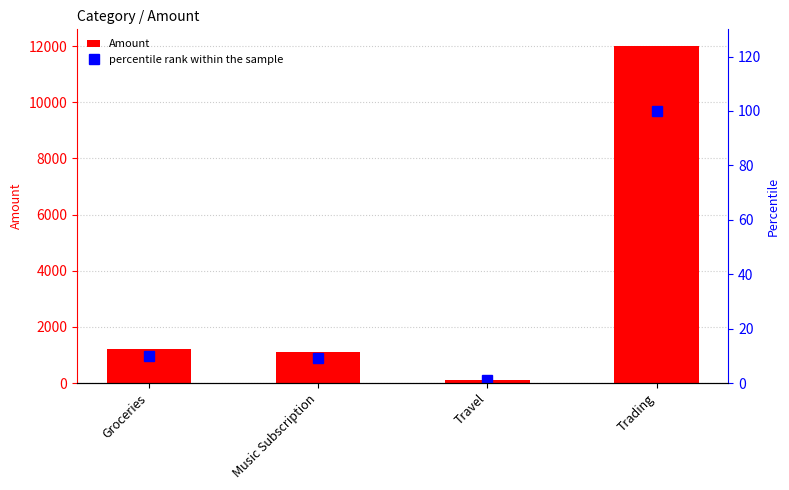

What are all the series names shown in the legend?

Amount, percentile rank within the sample